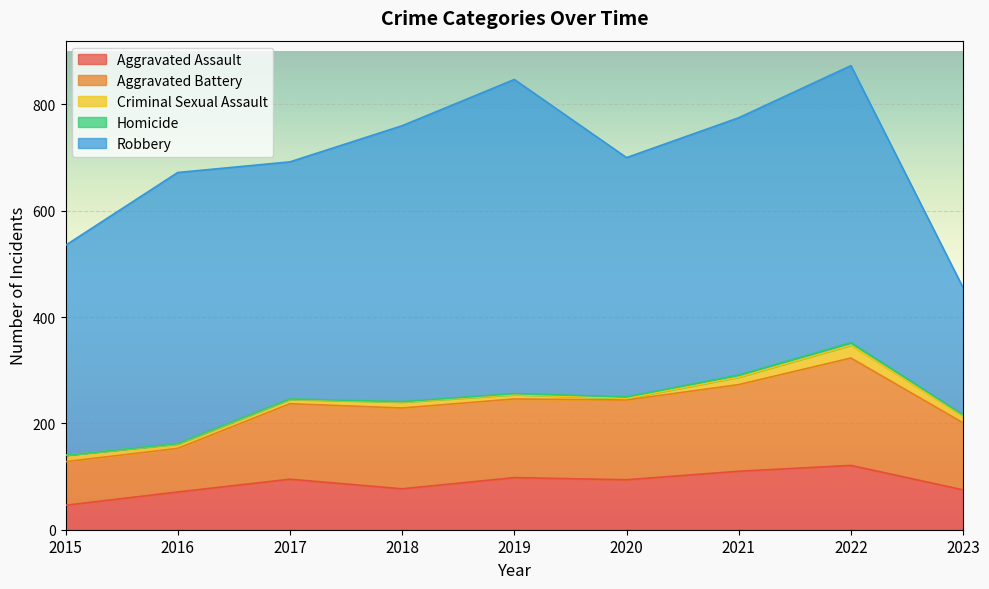

Which series has the widest spread of values?

Robbery